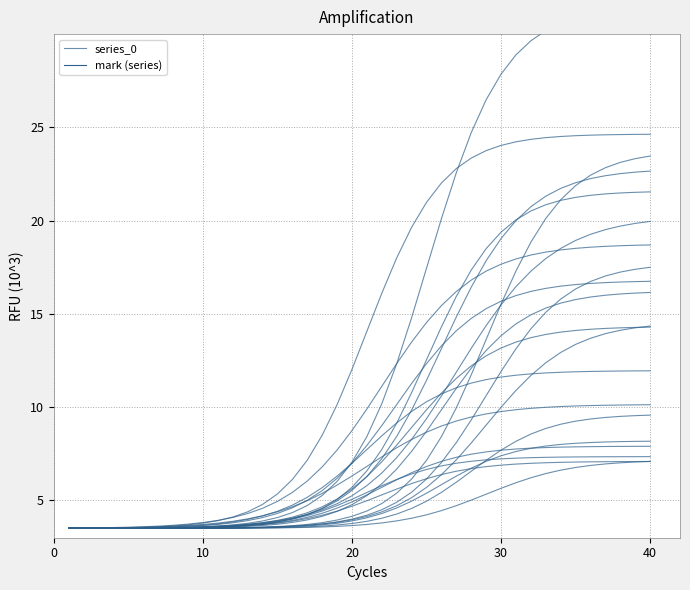

True or false: there are more than 1 points higher than both neighbors.

False